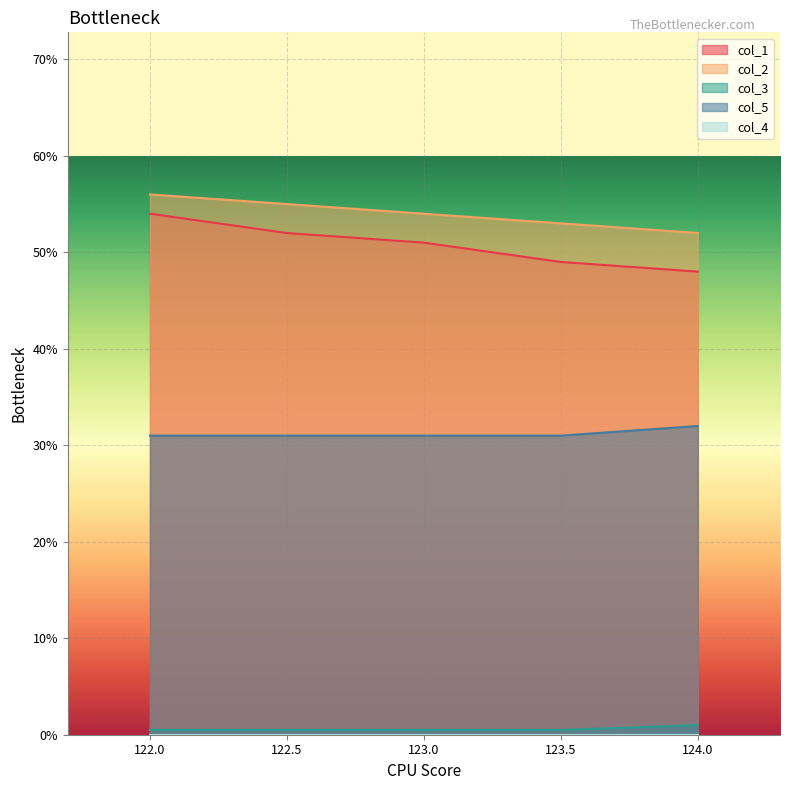

Between 122.5 and 123.5, which series saw the biggest shift?

col_1